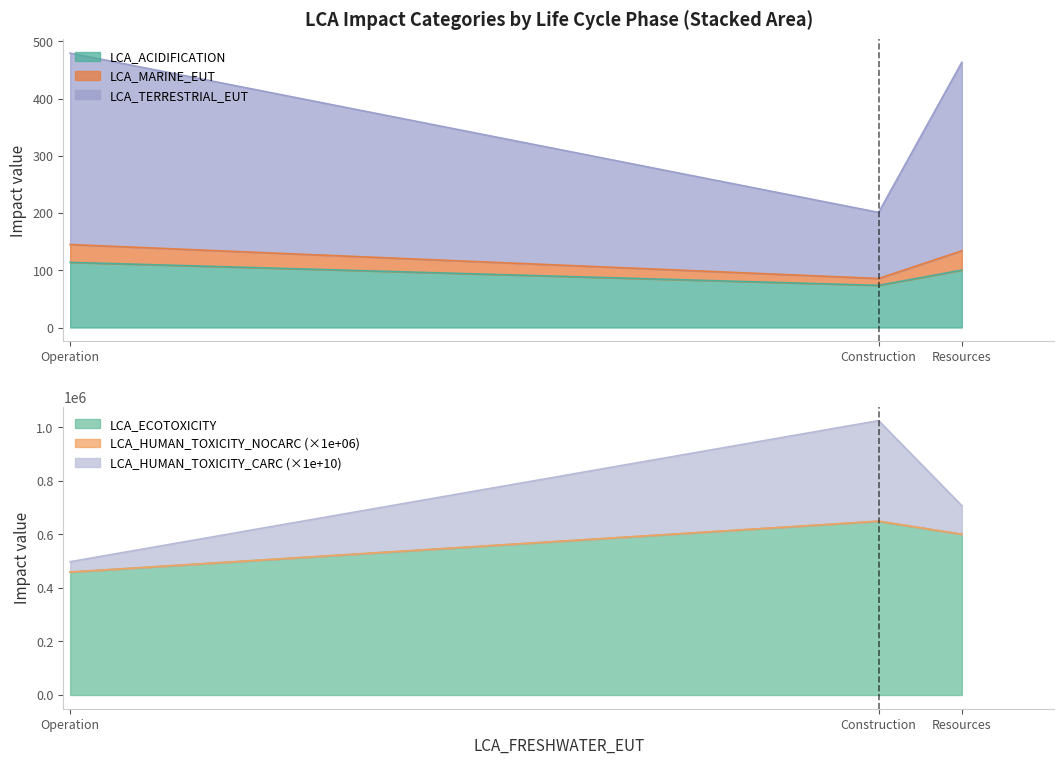

What is the lowest value of the LCA_ACIDIFICATION series?

73.6